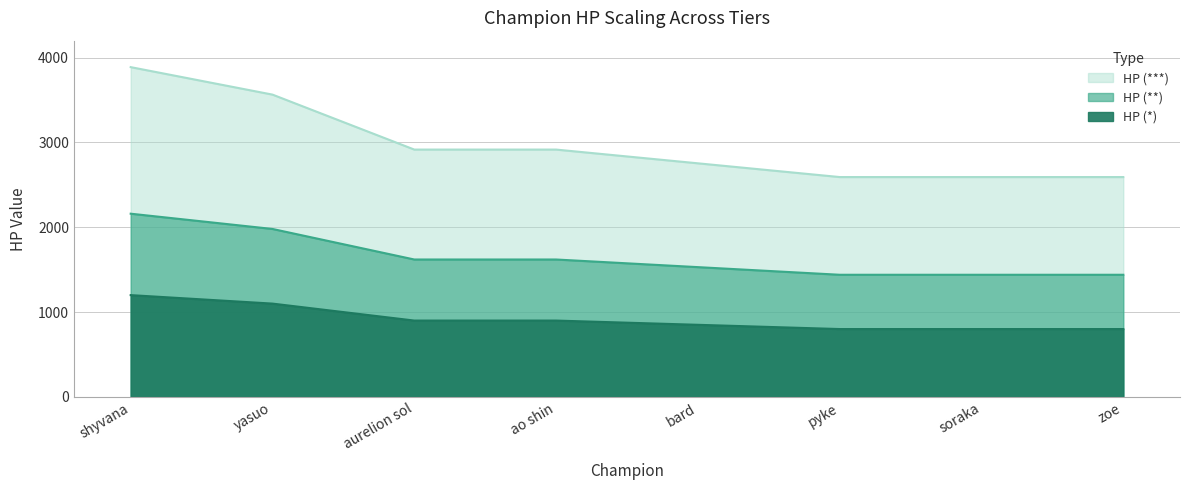

At which label does HP (*) reach its peak?

shyvana